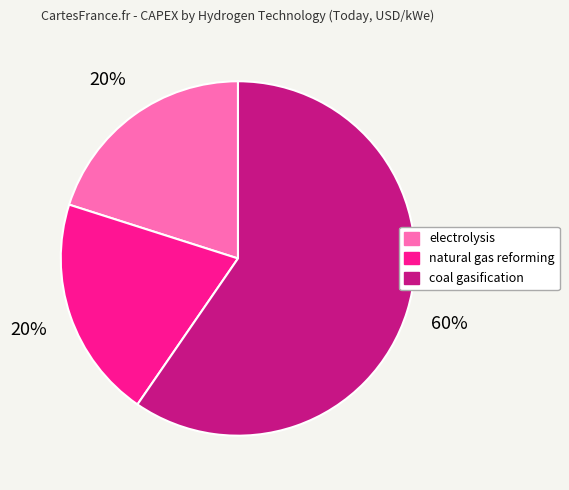

Count the number of slices in the pie.

3